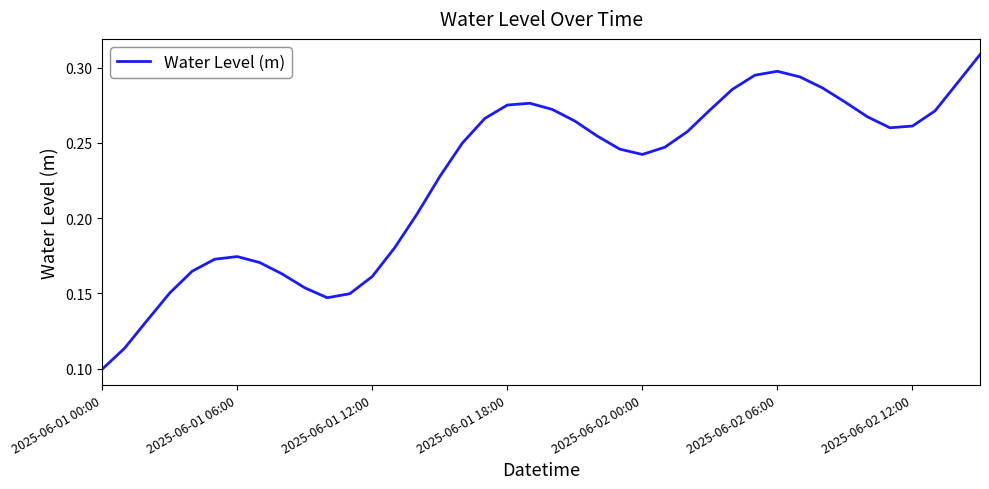

Which category has the lowest value across all series?

2025-06-01 00:00